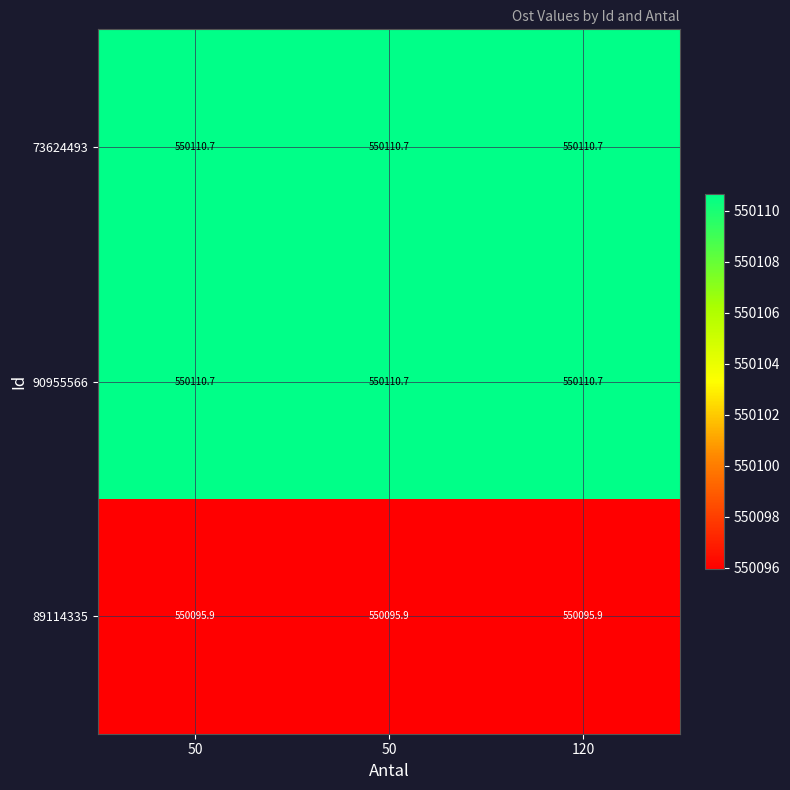

Reading left to right, extract all data points from this chart.

73624493: 50=550110.7	50=550110.7	120=550110.7
90955566: 50=550110.7	50=550110.7	120=550110.7
89114335: 50=550095.9	50=550095.9	120=550095.9